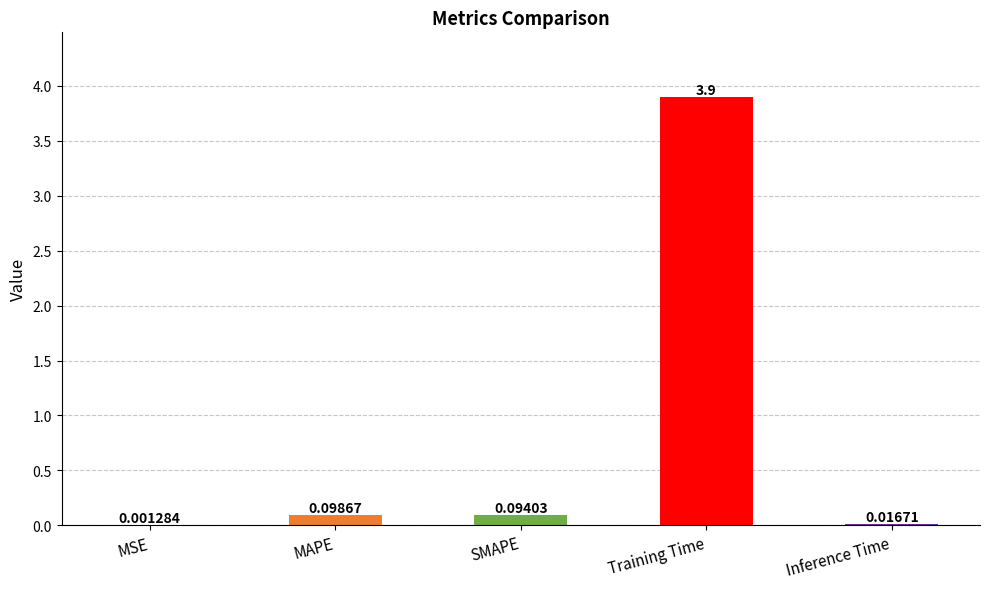

What is the sum of the values at MAPE and Training Time?

4.0